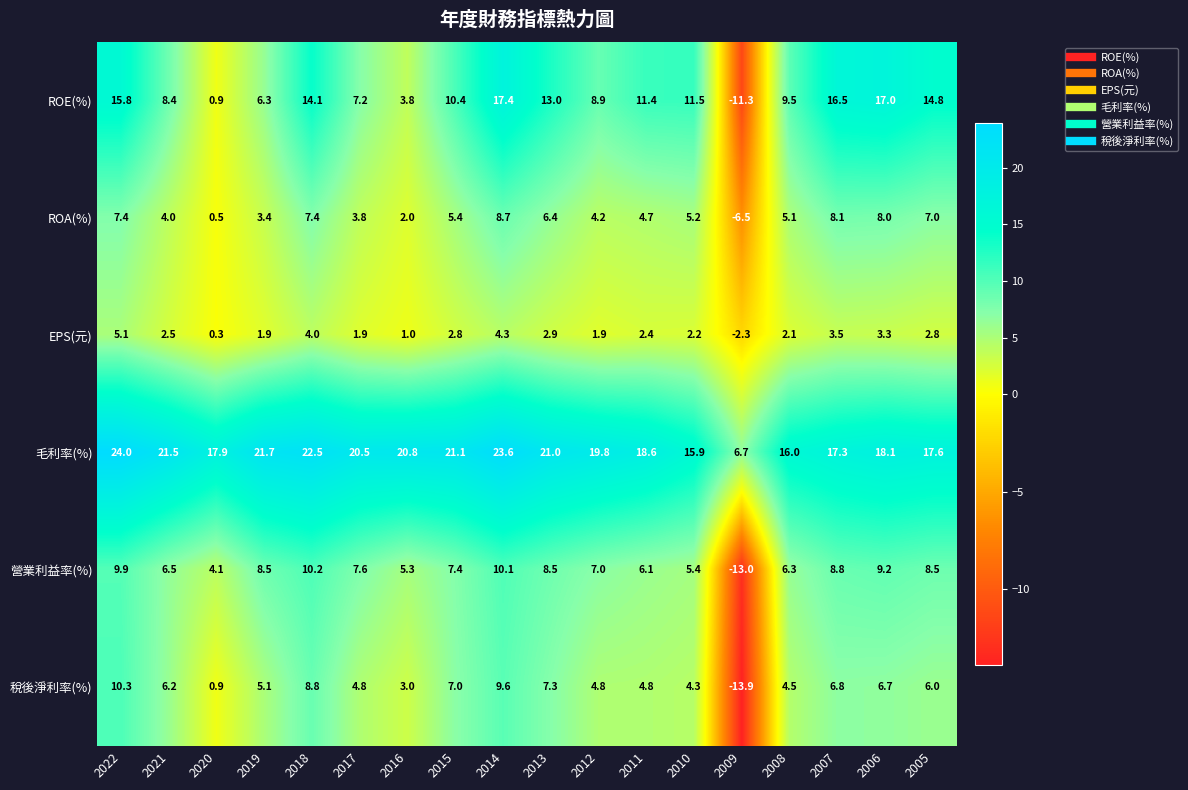

Rank the series by their maximum value, from highest to lowest.

毛利率(%), ROE(%), 稅後淨利率(%), 營業利益率(%), ROA(%), EPS(元)